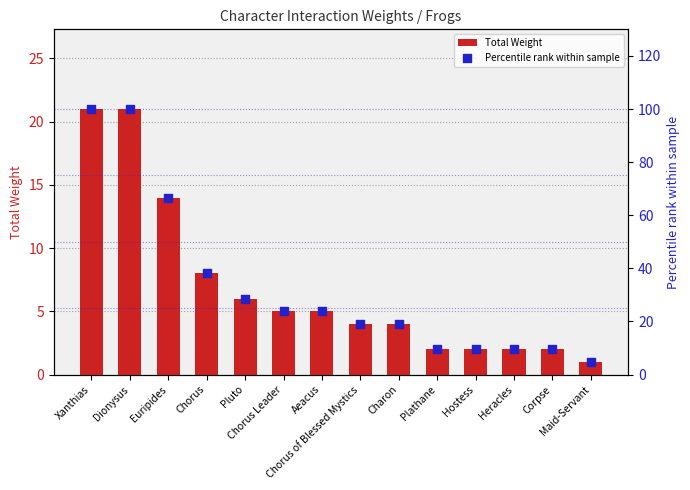

What are all the series names shown in the legend?

Total Weight, Percentile rank within sample